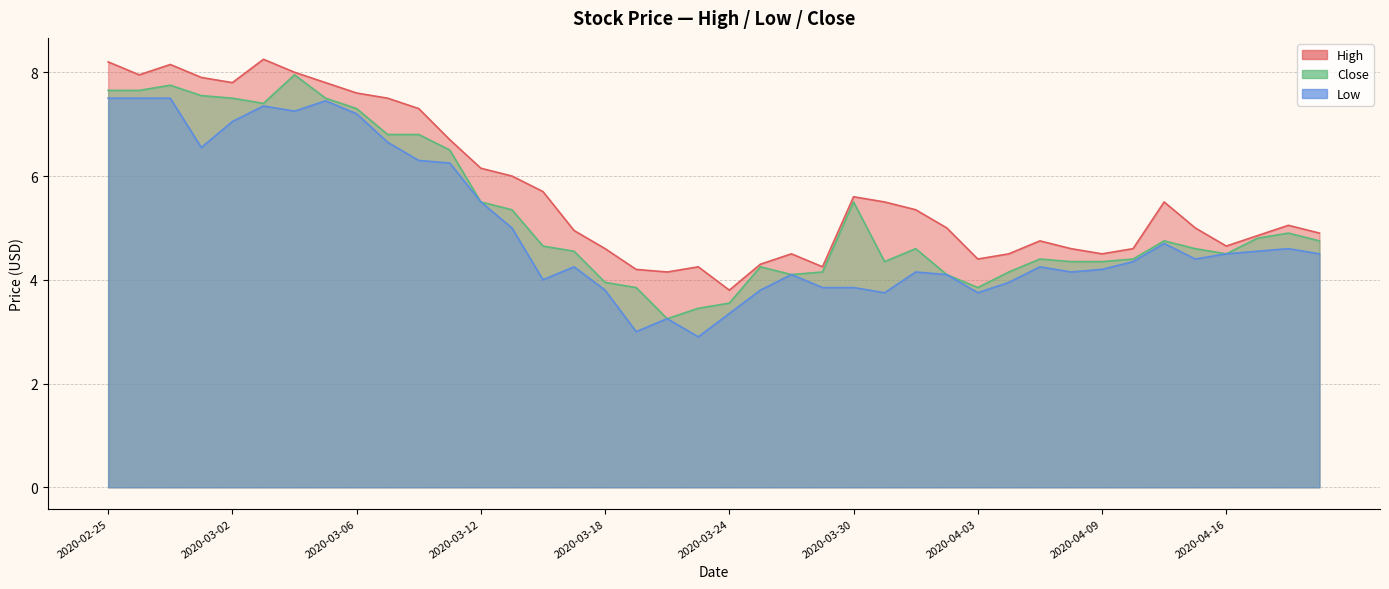

Which series changed the most between 2020-03-05 and 2020-03-10?

Low